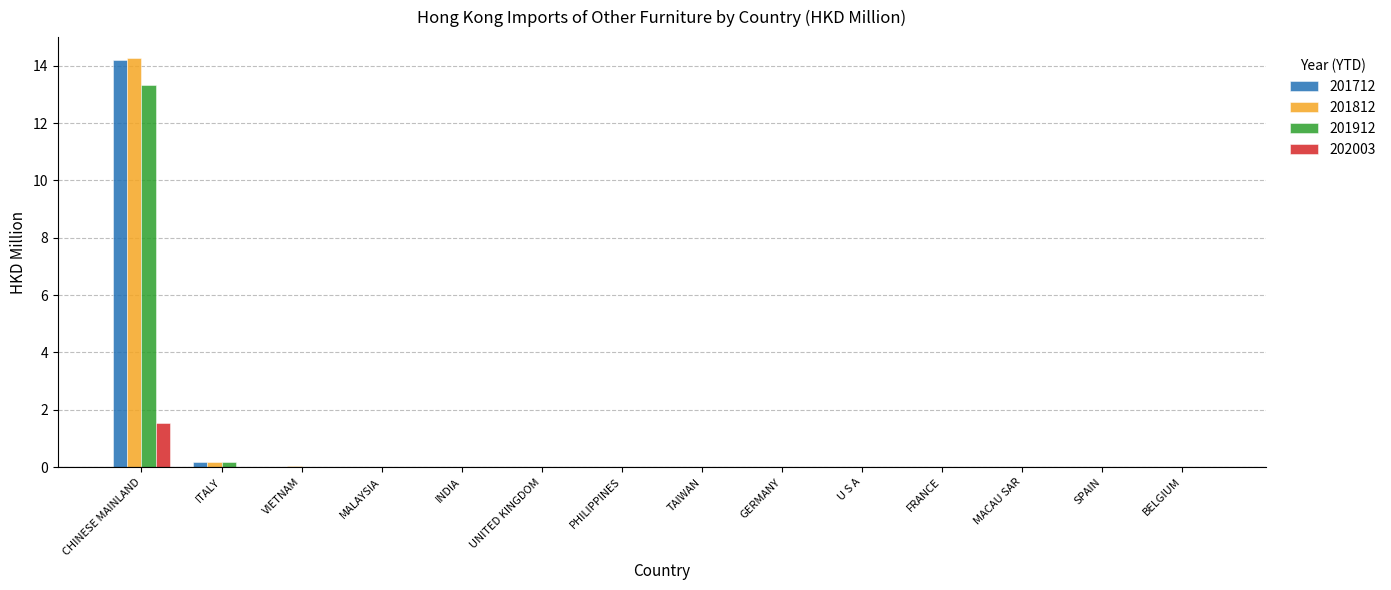

What is the greatest value displayed?

14.3